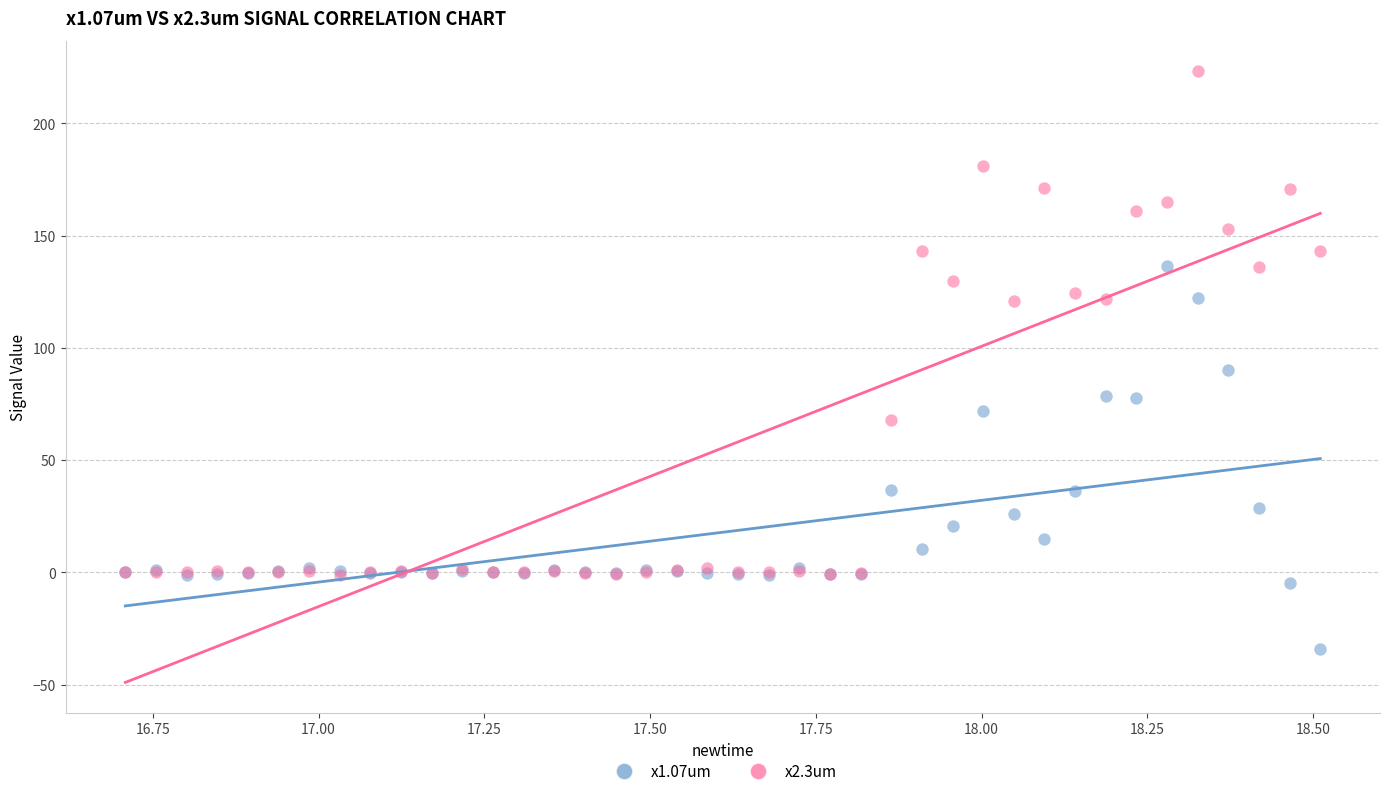

Across all series, what Y value is closest to 94?

90.3